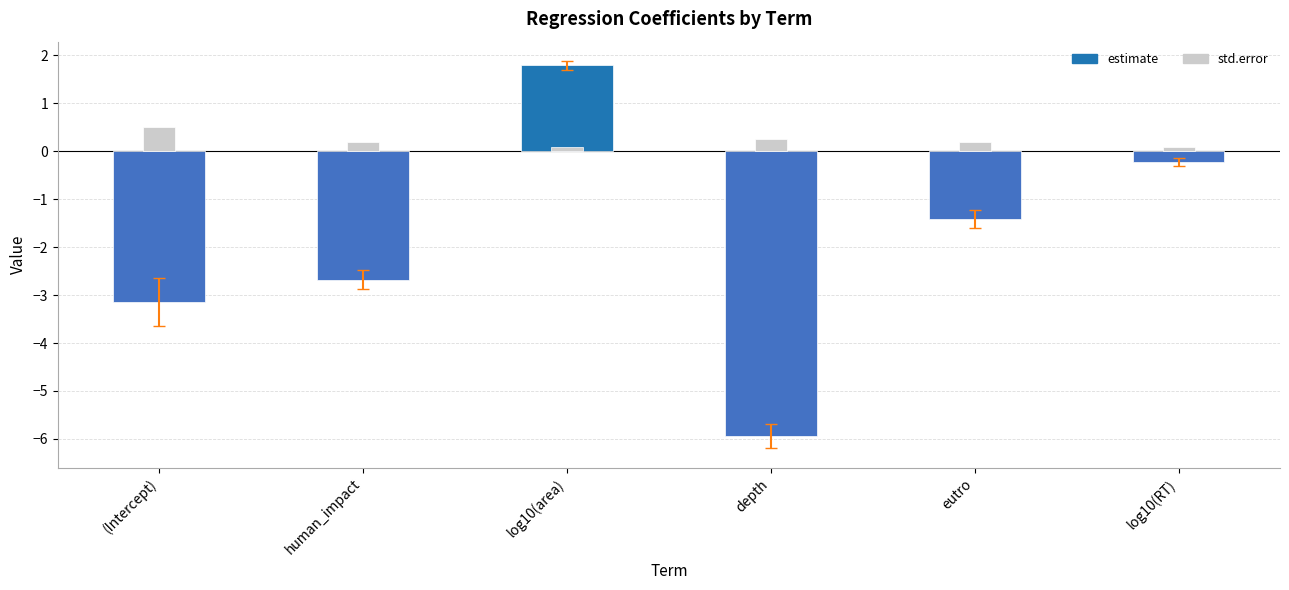

Are the bars horizontal?

No